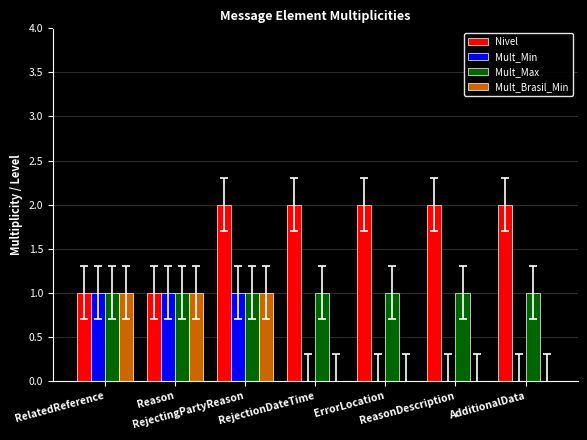

The value of Nivel at ErrorLocation is 1. True or false?

False